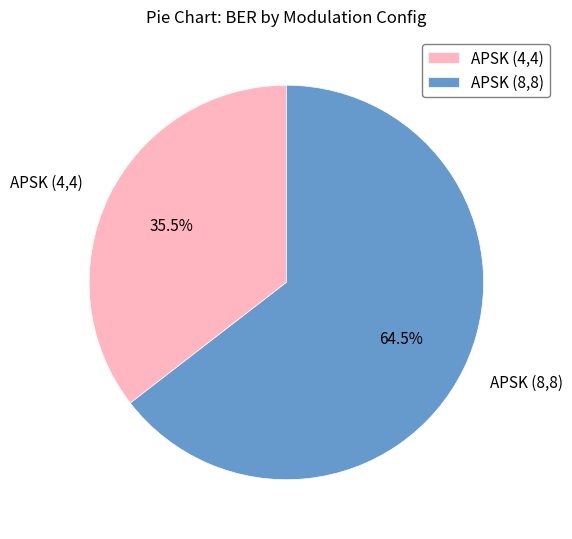

Which has a higher value, APSK (4,4) or APSK (8,8)?

APSK (8,8)